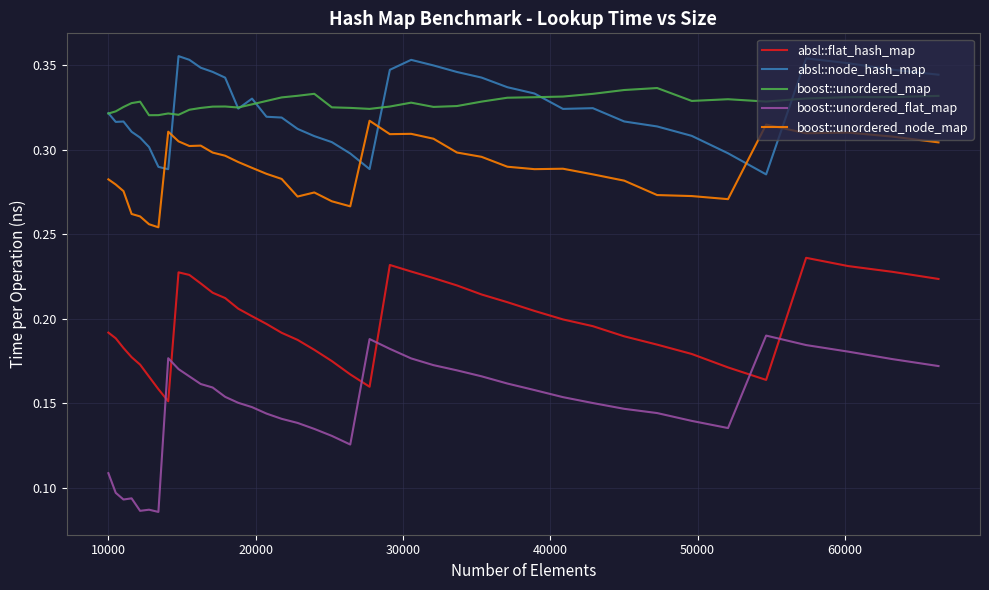

Which series has the largest total across all categories?

boost::unordered_map